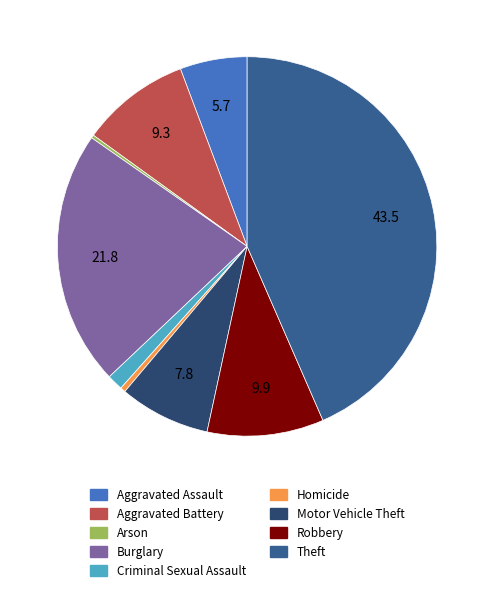

Between Theft and Aggravated Battery, which is larger?

Theft